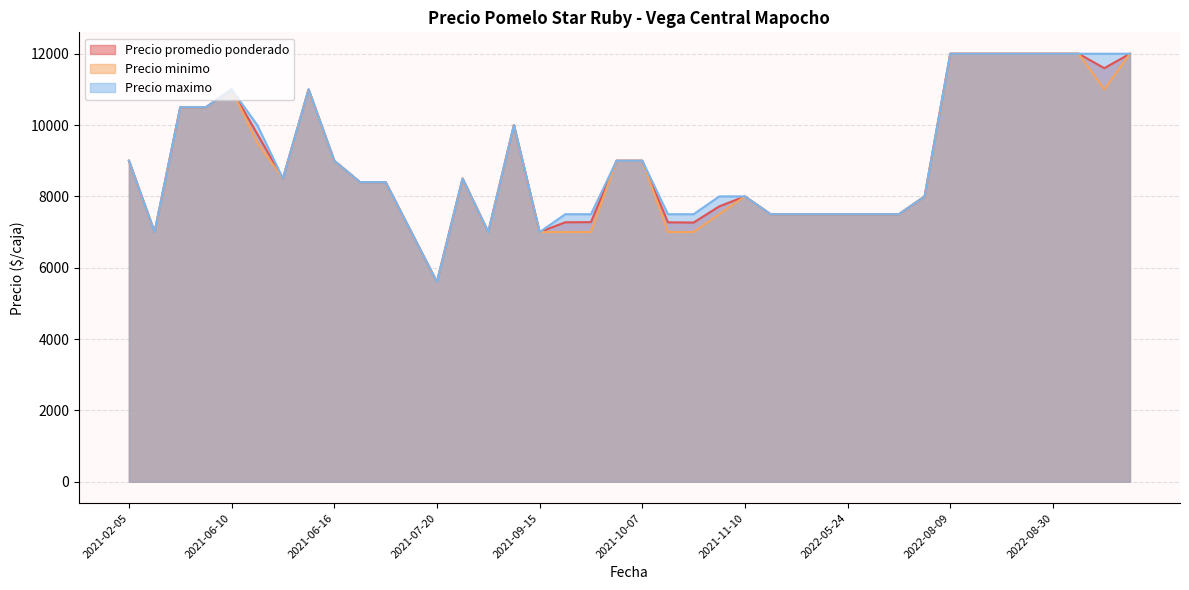

At which category does Precio minimo reach its first local peak?

2021-02-05